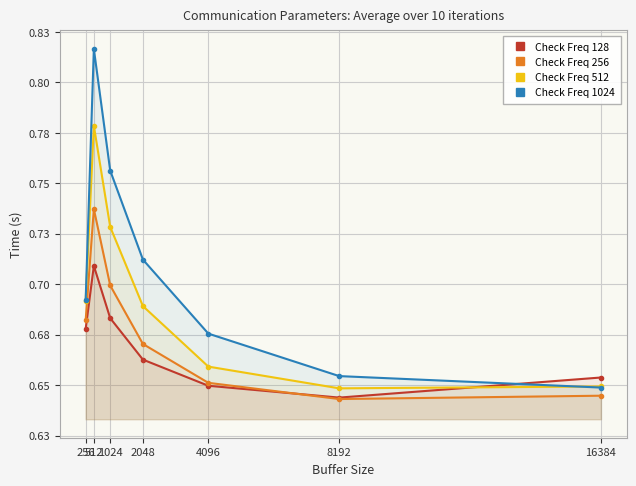

At how many categories does at least one series exceed 0?

7